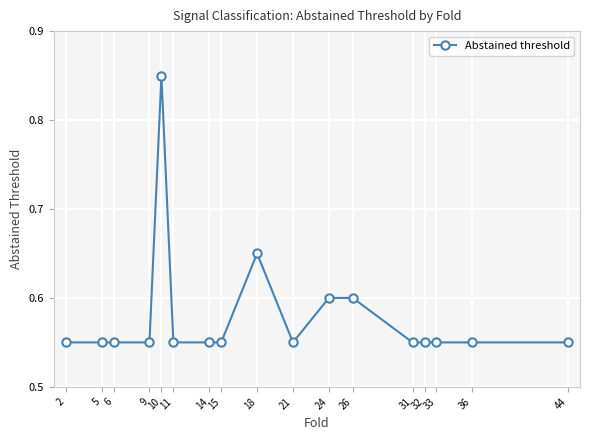

True or false: there are more than 1 points higher than both neighbors.

True